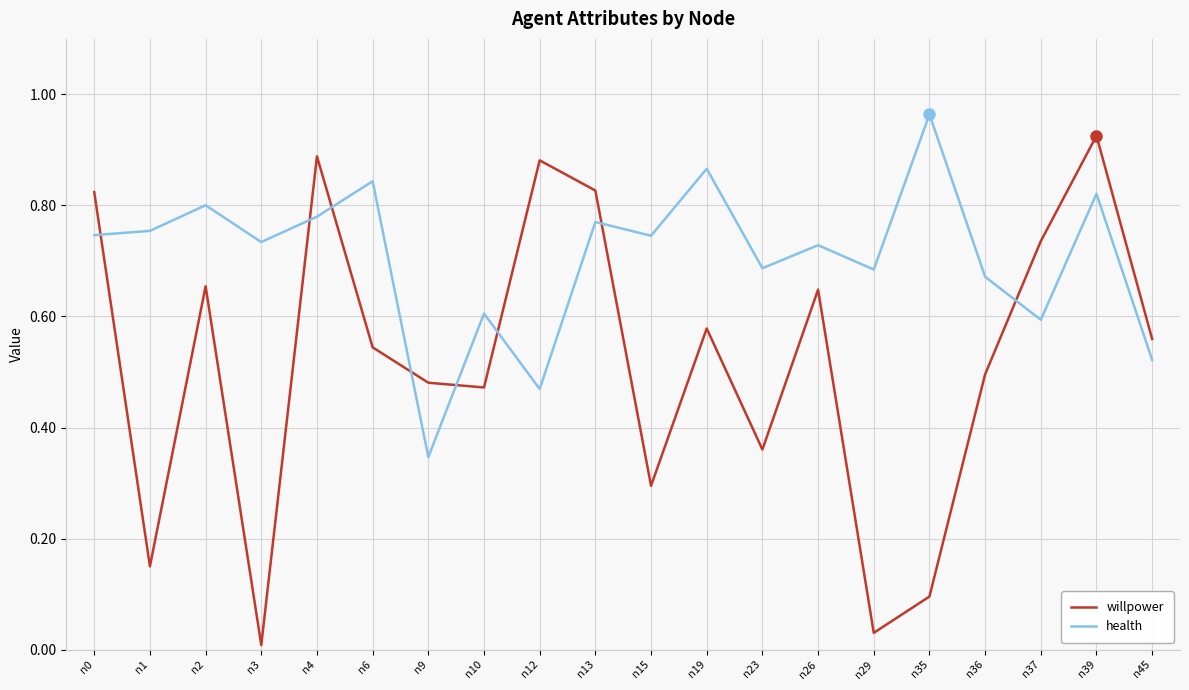

Between n6 and n12, which series saw the biggest shift?

health